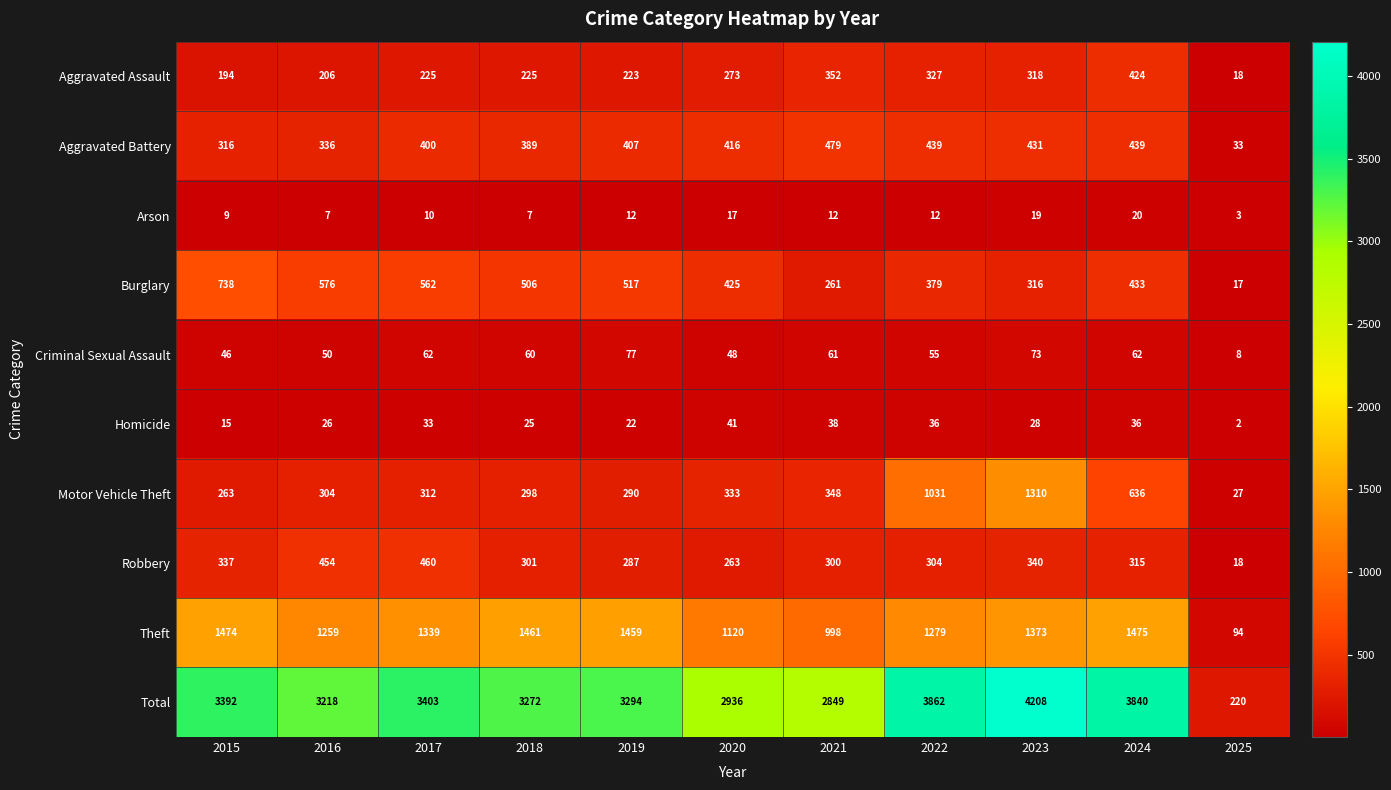

Which series has the largest total across all categories?

Total